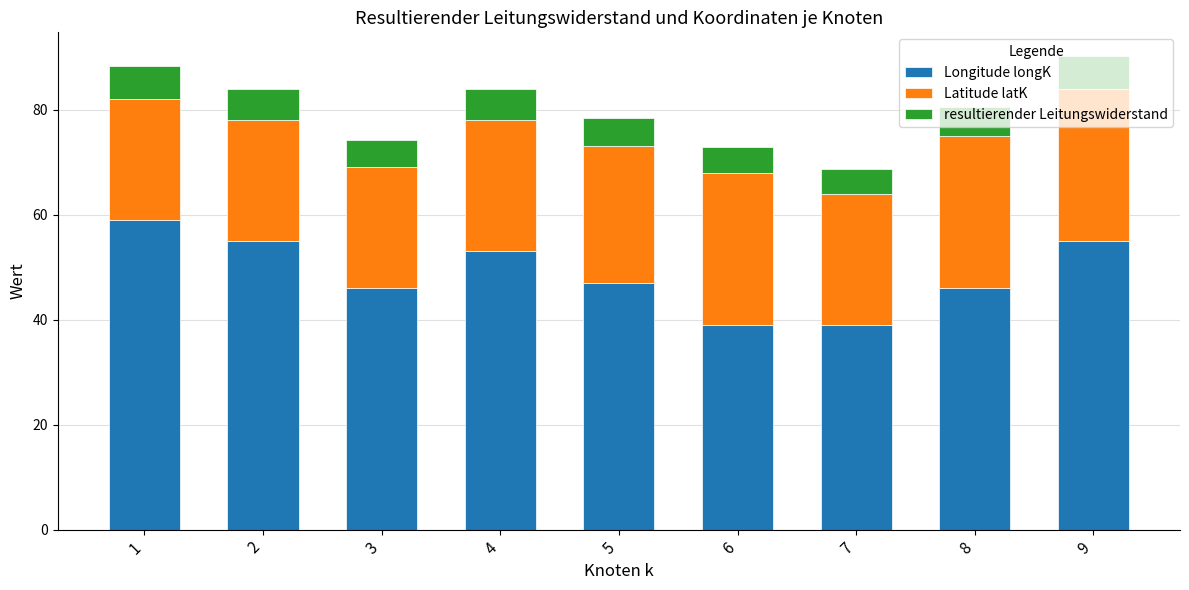

What is the total value across all series at 3?

74.1